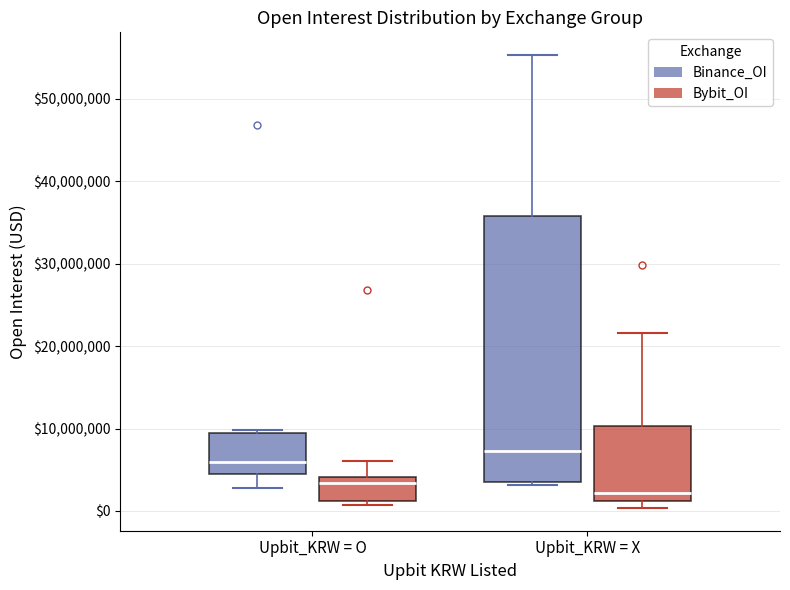

Reading left to right, transcribe this box plot: for each box, give where its median line is, the range the box spans, and where its two whiskers end, as read against the y-axis. The values are not printed on the chart, so give them approximately, as read against the axis.

Upbit_KRW = O (Binance_OI): median 6000000, box 4000000 to 9000000, whiskers 3000000 to 10000000
Upbit_KRW = O (Bybit_OI): median 3000000, box 1000000 to 4000000, whiskers 1000000 (just below the box's lower edge) to 6000000
Upbit_KRW = X (Binance_OI): median 7000000, box 4000000 to 36000000, whiskers 3000000 to 55000000
Upbit_KRW = X (Bybit_OI): median 2000000, box 1000000 to 10000000, whiskers 0 to 22000000